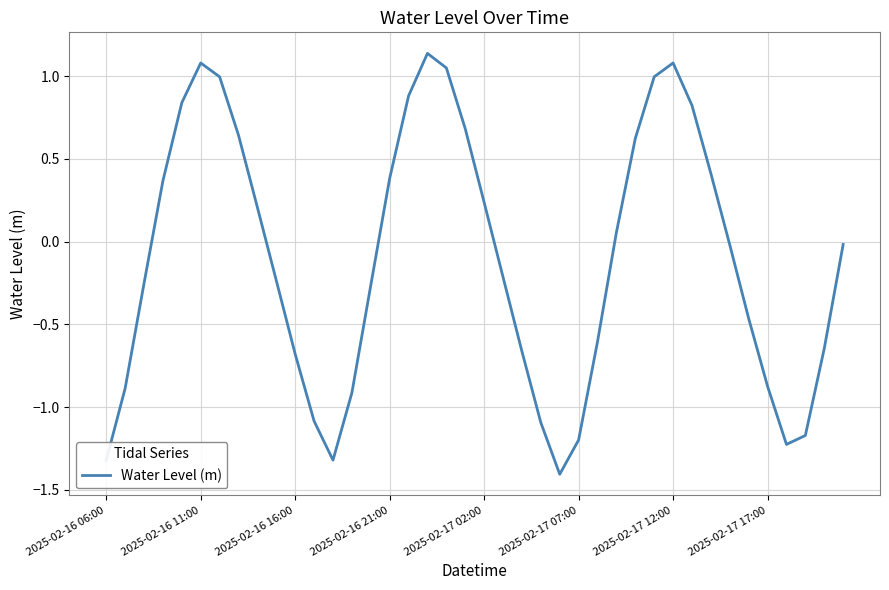

What is the difference between the maximum and minimum values?

2.5